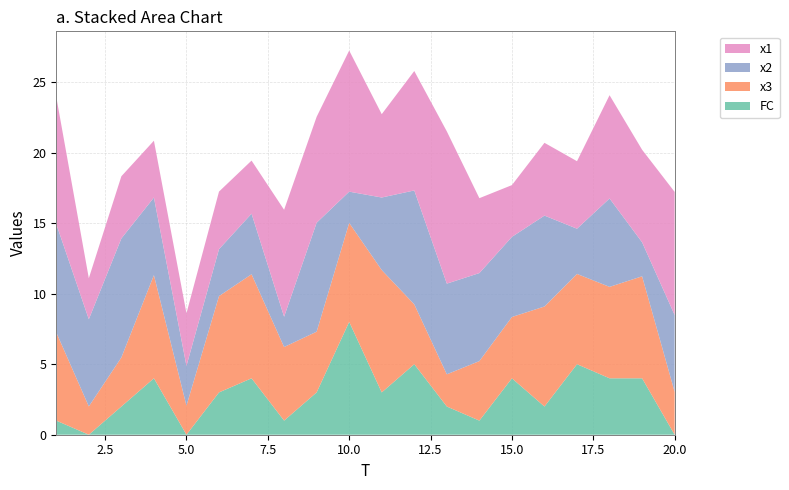

Reading left to right, transcribe all the data shown in this chart.

x1: 1=9.0	2=2.9	3=4.4	4=4.0	5=3.7	6=4.1	7=3.8	8=7.6	9=7.5	10=10.0	11=5.9	12=8.5	13=10.8	14=5.3	15=3.7	16=5.2	17=4.8	18=7.3	19=6.6	20=8.7
x2: 1=7.7	2=6.2	3=8.4	4=5.5	5=2.8	6=3.3	7=4.3	8=2.1	9=7.7	10=2.2	11=5.1	12=8.1	13=6.4	14=6.2	15=5.7	16=6.4	17=3.2	18=6.3	19=2.4	20=5.4
x3: 1=6.3	2=2.0	3=3.5	4=7.3	5=2.1	6=6.8	7=7.4	8=5.2	9=4.3	10=7.0	11=8.7	12=4.2	13=2.3	14=4.2	15=4.3	16=7.1	17=6.4	18=6.5	19=7.2	20=3.0
FC: 1=1.0	2=0.0	3=2.0	4=4.0	5=0.0	6=3.0	7=4.0	8=1.0	9=3.0	10=8.0	11=3.0	12=5.0	13=2.0	14=1.0	15=4.0	16=2.0	17=5.0	18=4.0	19=4.0	20=0.0